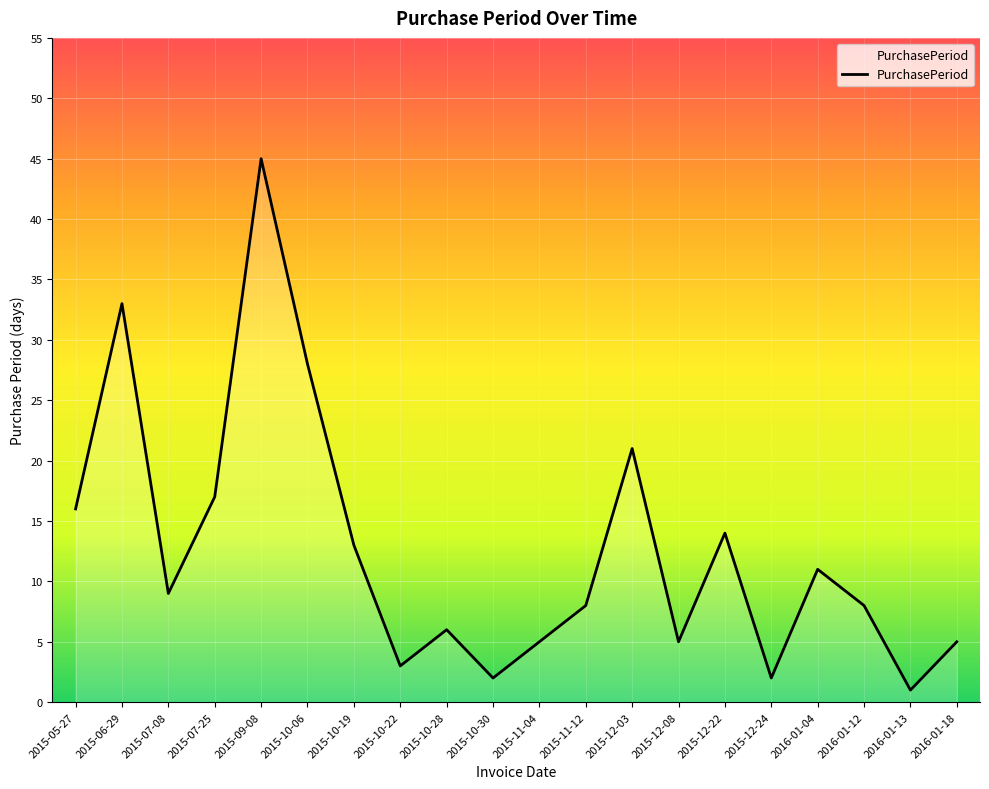

True or false: the data shows 13 at 2015-10-19.

True